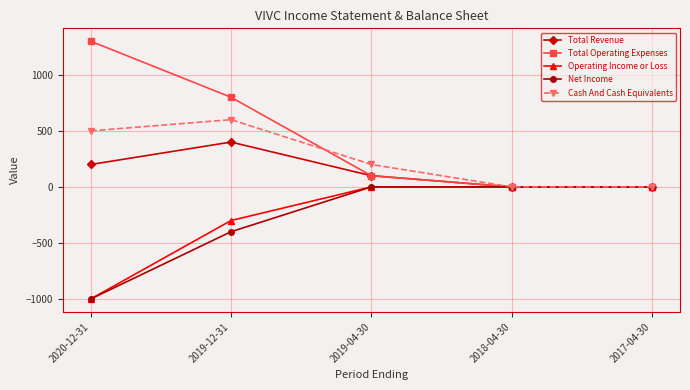

How many lines are shown in the chart?

5